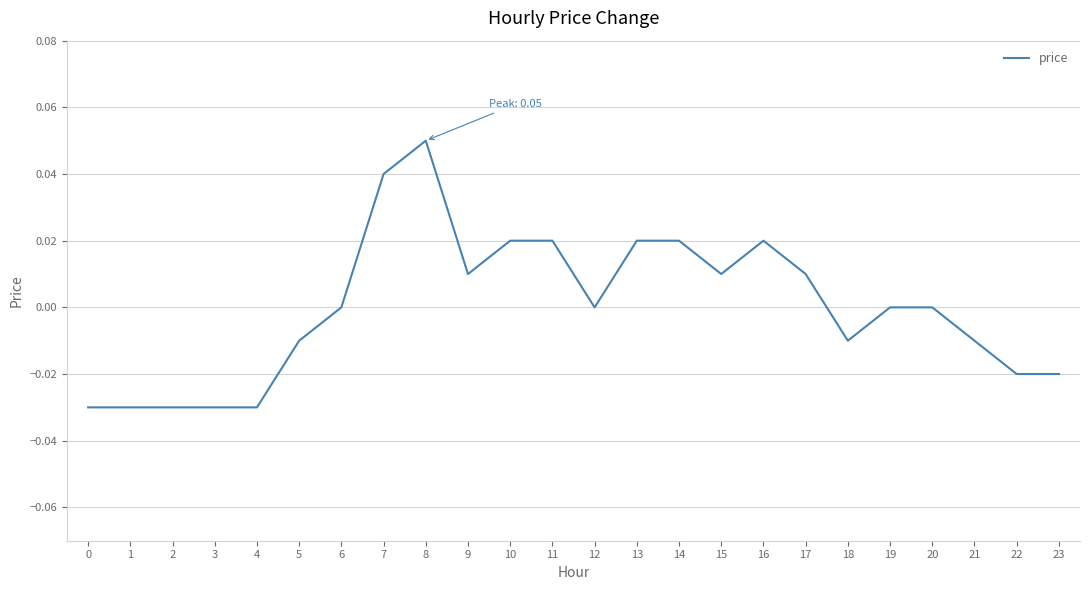

Which category has the highest value across all series?

8